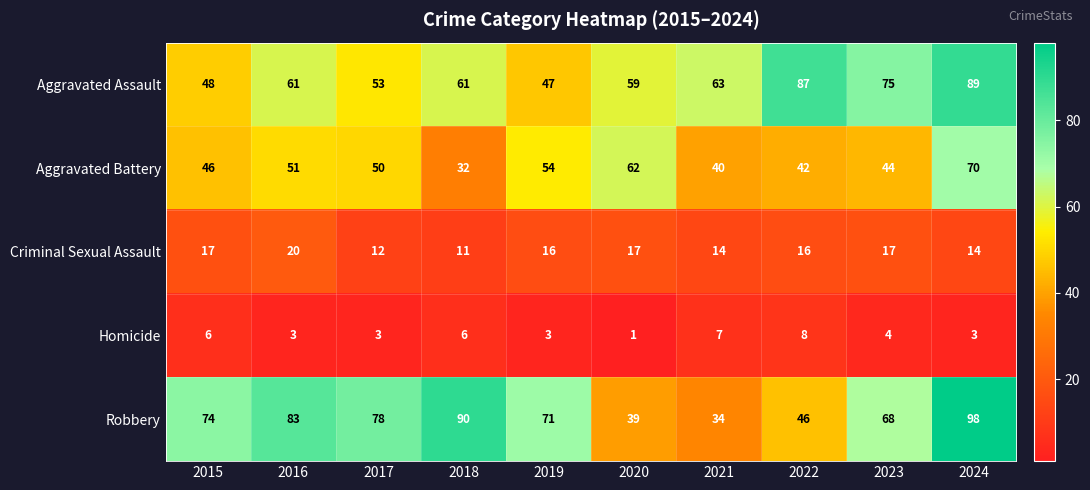

Which category has the highest value in the Aggravated Assault series?

2024